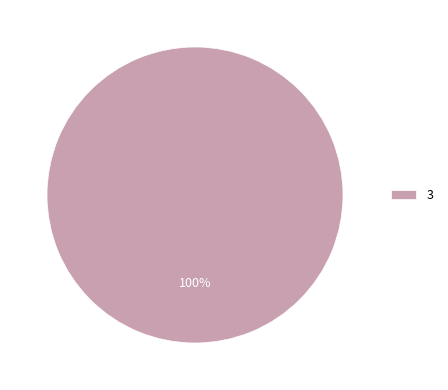

True or false: 3 accounts for 100% of the total.

True